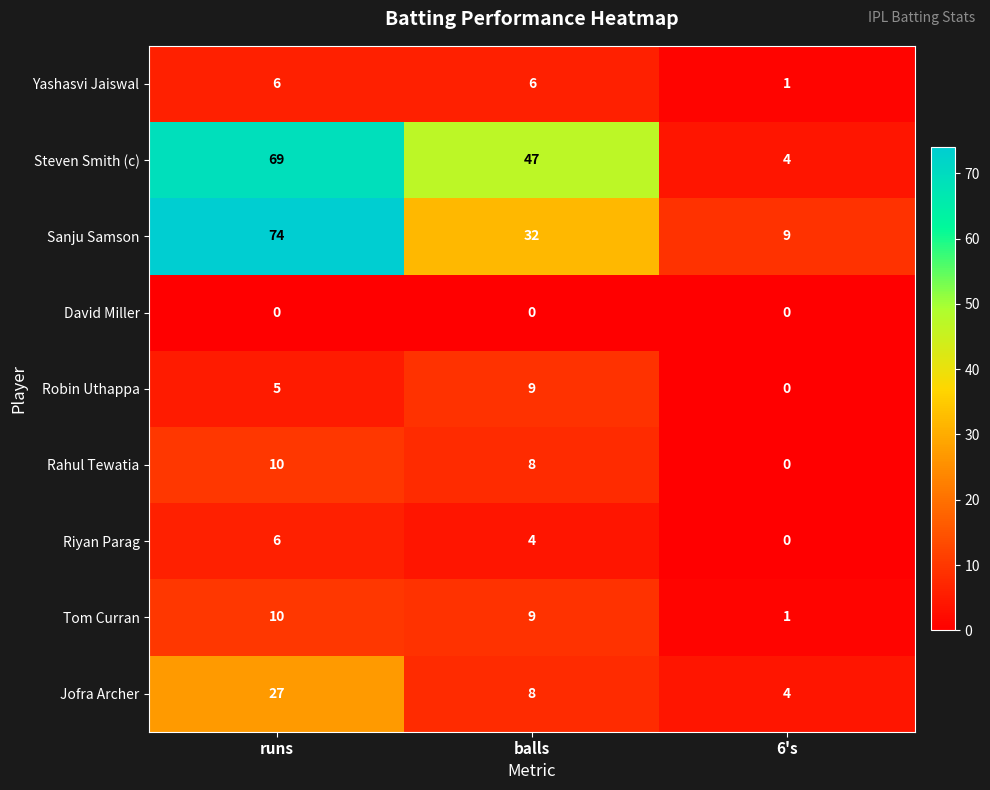

What is the total value across all series at balls?

123